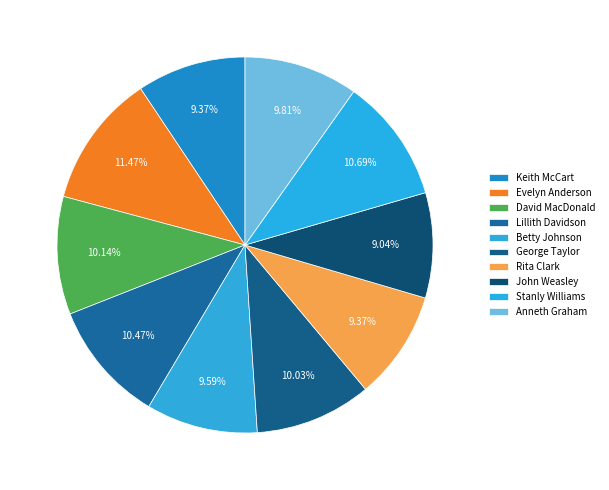

Does Keith McCart account for over 50% of the chart?

No